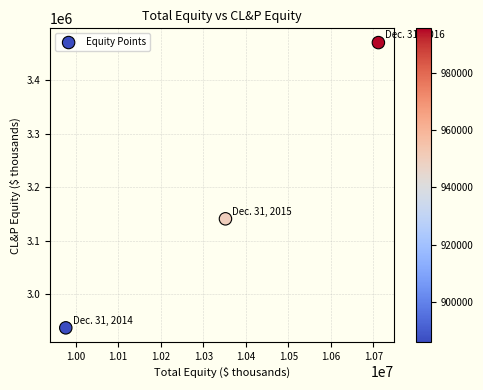

What is the average Y value?

3182624